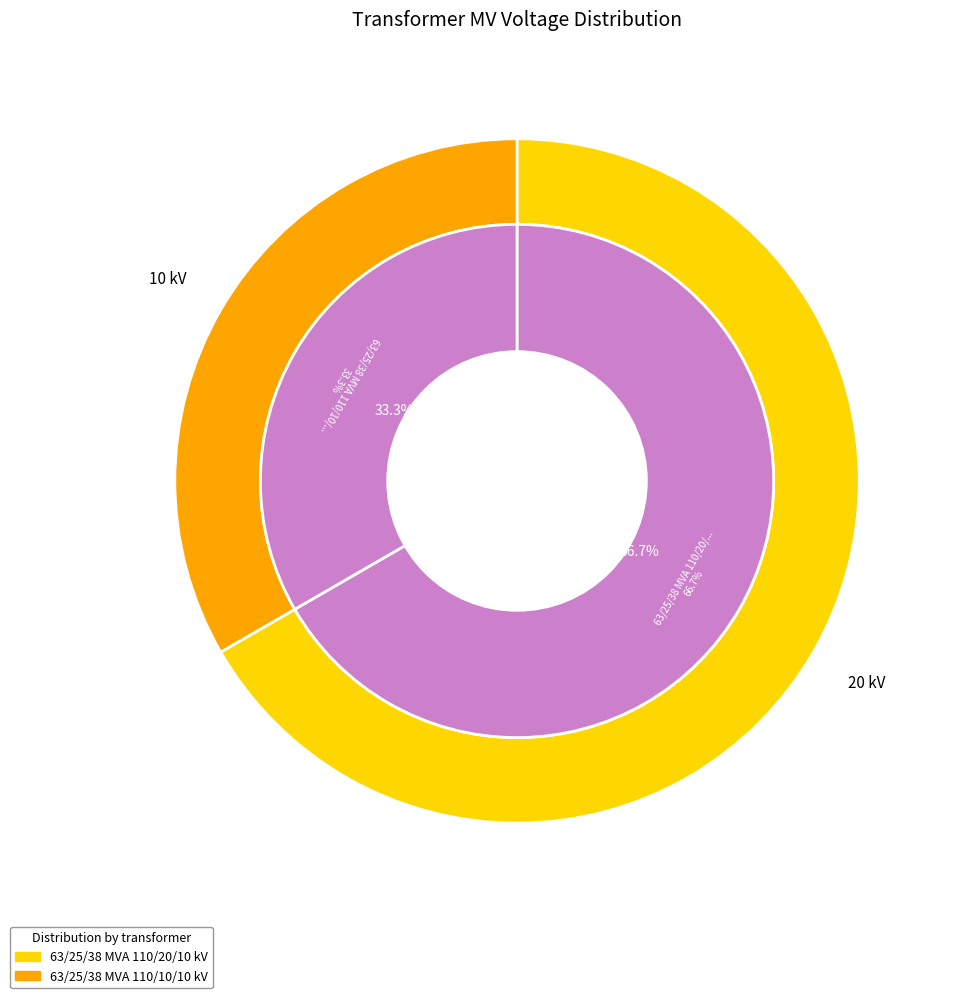

Do 63/25/38 MVA 110/20/10 kV and 63/25/38 MVA 110/10/10 kV together represent more than half of the pie?

Yes